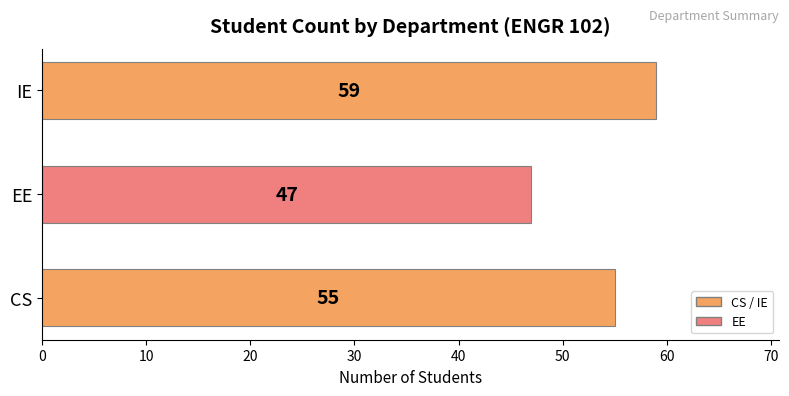

How many data points are less than 55?

1